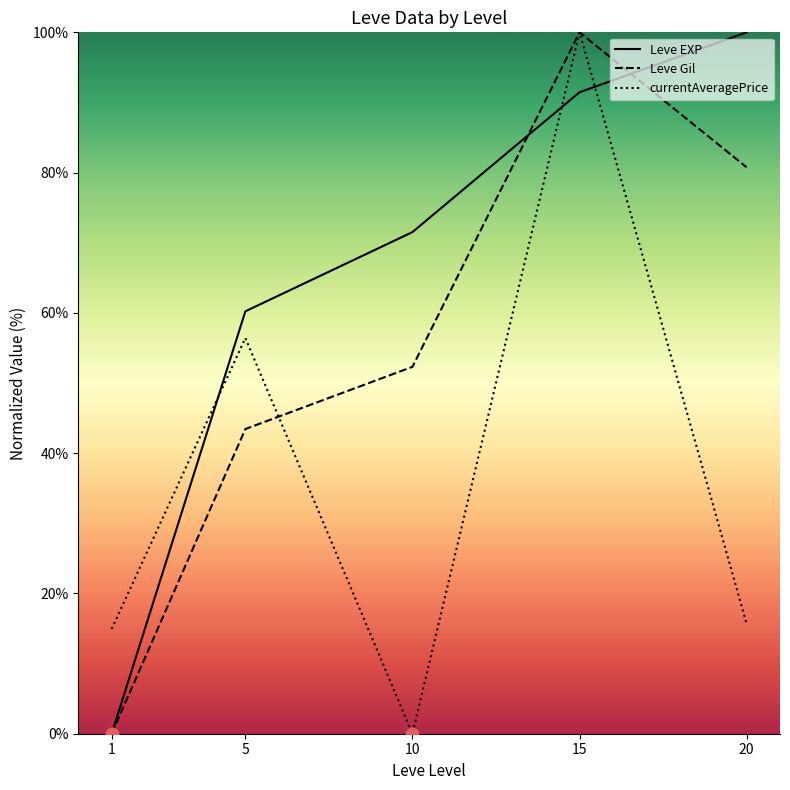

Which series has the widest spread of Y values?

Leve EXP